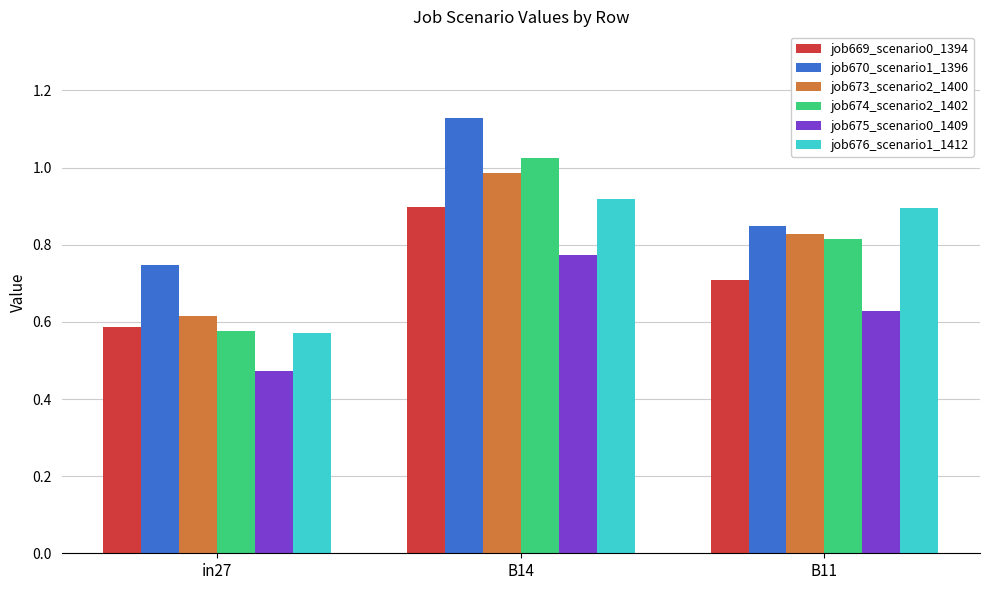

What is the sum of all job670_scenario1_1396 values?

2.7